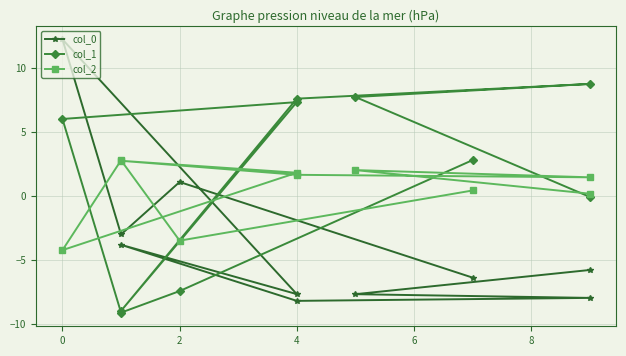

Is the value of col_1 at 7 greater than the value of col_2 at 0?

Yes